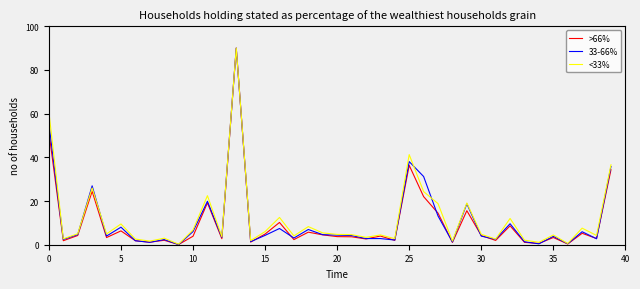

At how many categories does at least one series exceed 25?

6